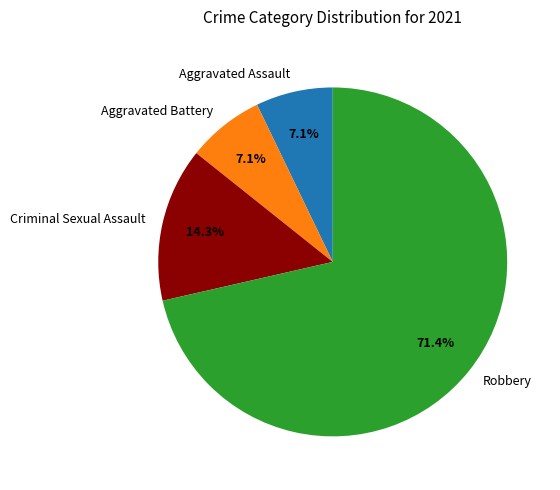

Is the sum of Aggravated Assault and Robbery greater than half?

Yes